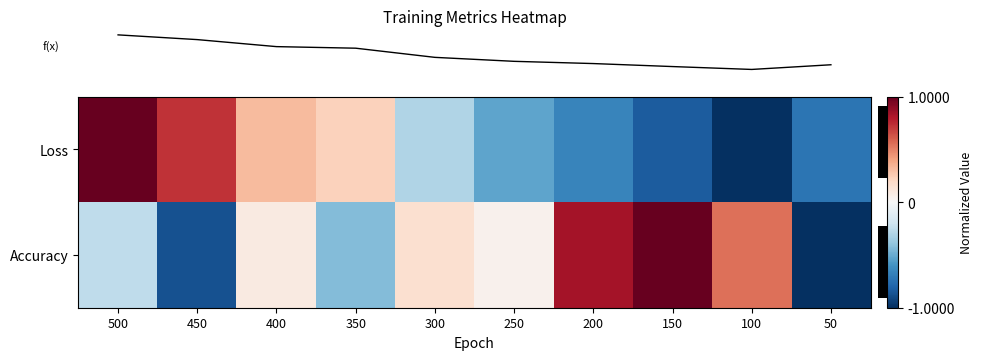

How many distinct data groups are displayed?

2